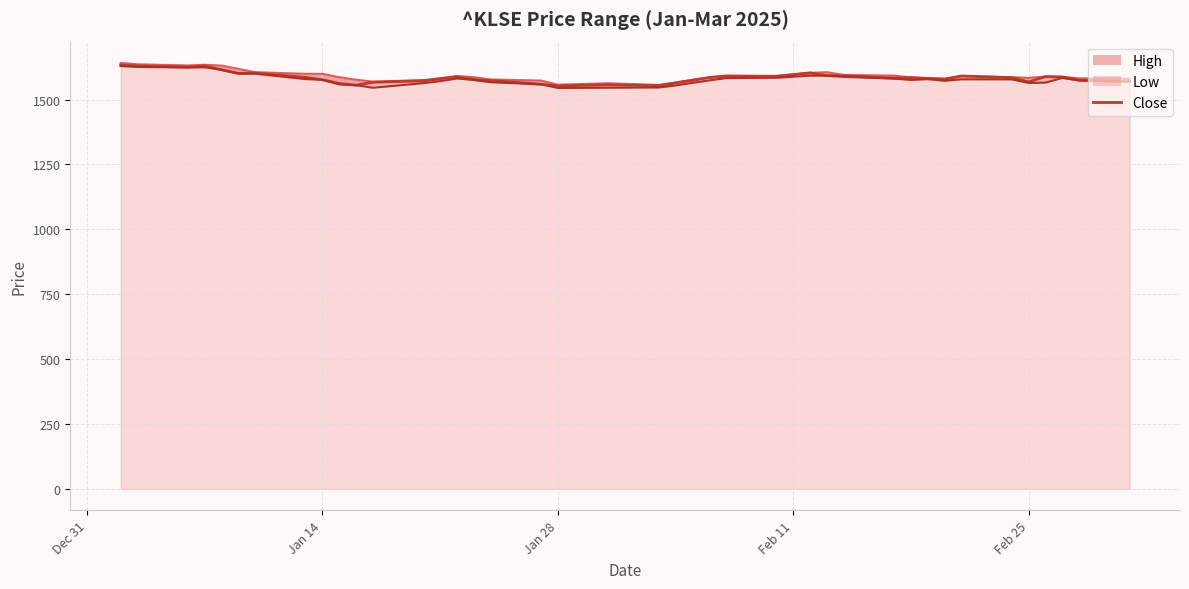

At which label does the data first exceed 1584?

Dec 31